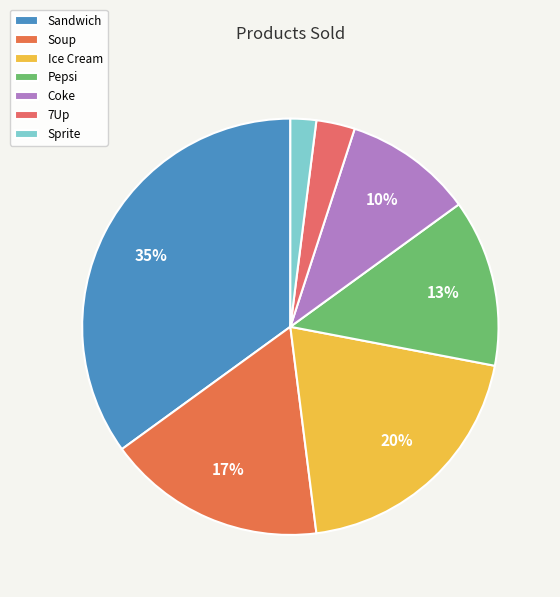

Rank the categories by value from lowest to highest.

Sprite, 7Up, Coke, Pepsi, Soup, Ice Cream, Sandwich